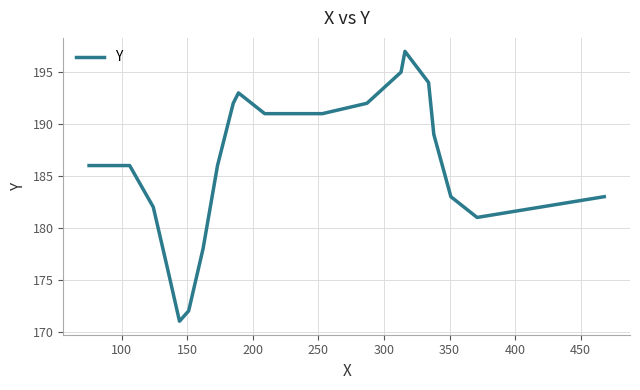

How many series are shown in this chart?

1